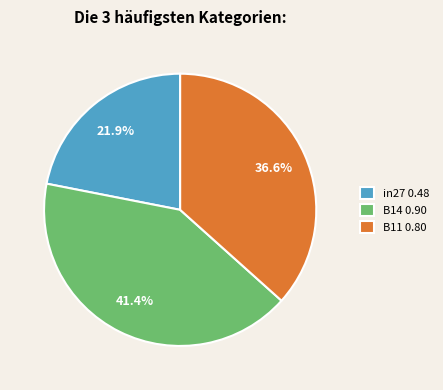

To the nearest percent, what portion does B11 represent?

37%